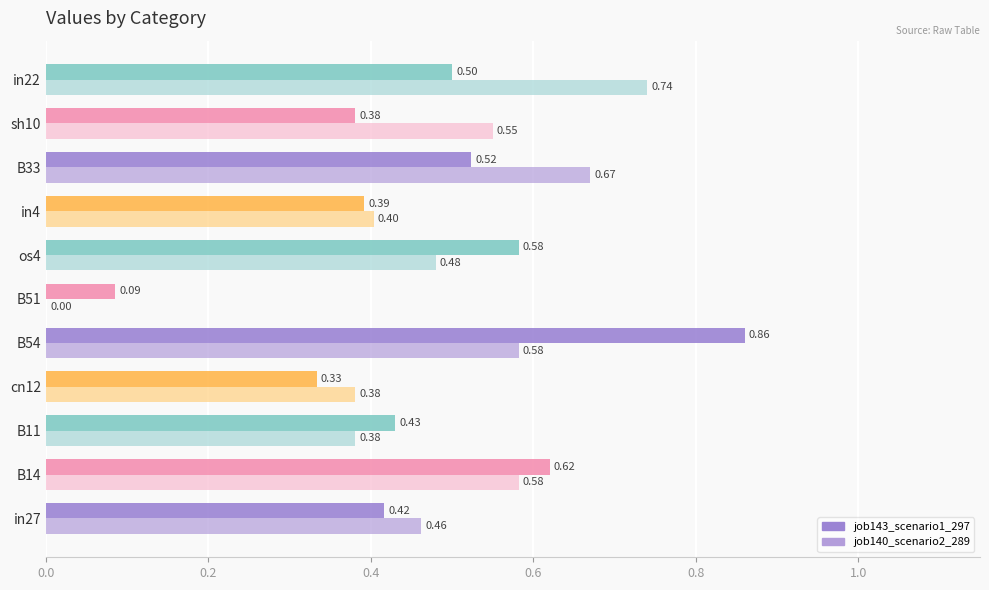

Count the number of categories in the chart.

11